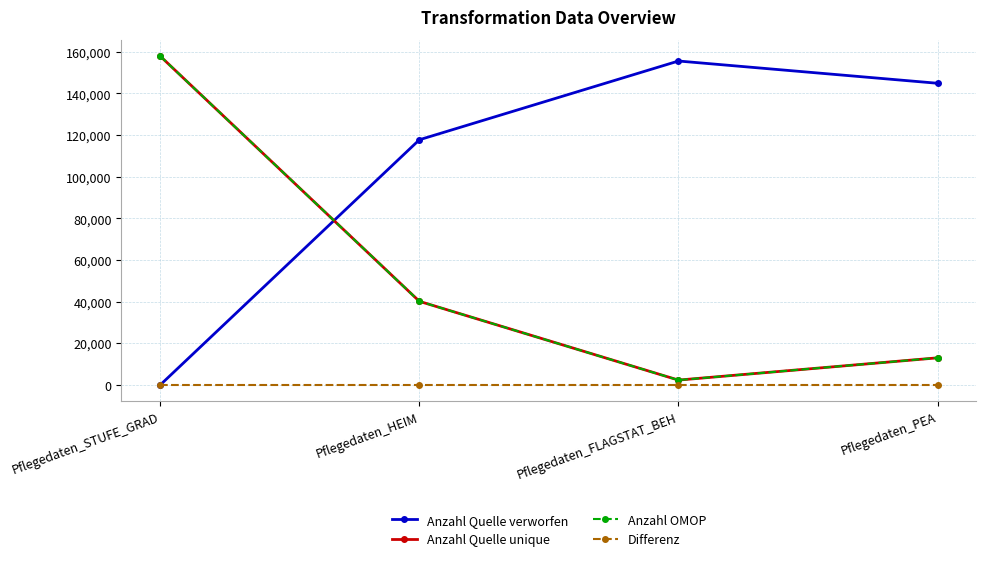

Between Pflegedaten_HEIM and Pflegedaten_FLAGSTAT_BEH, which series saw the biggest shift?

Anzahl Quelle verworfen